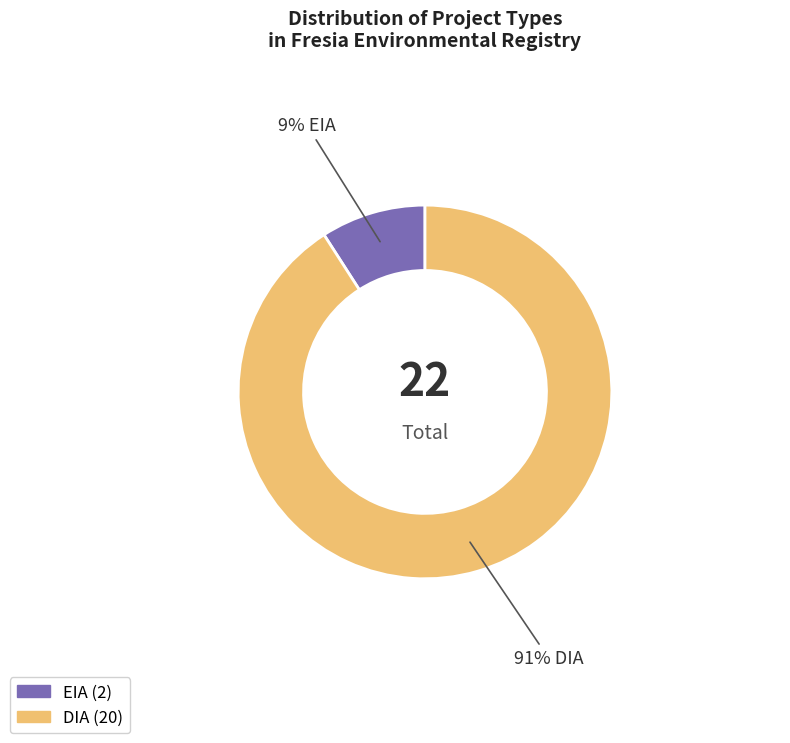

How many segments does this pie chart have?

2